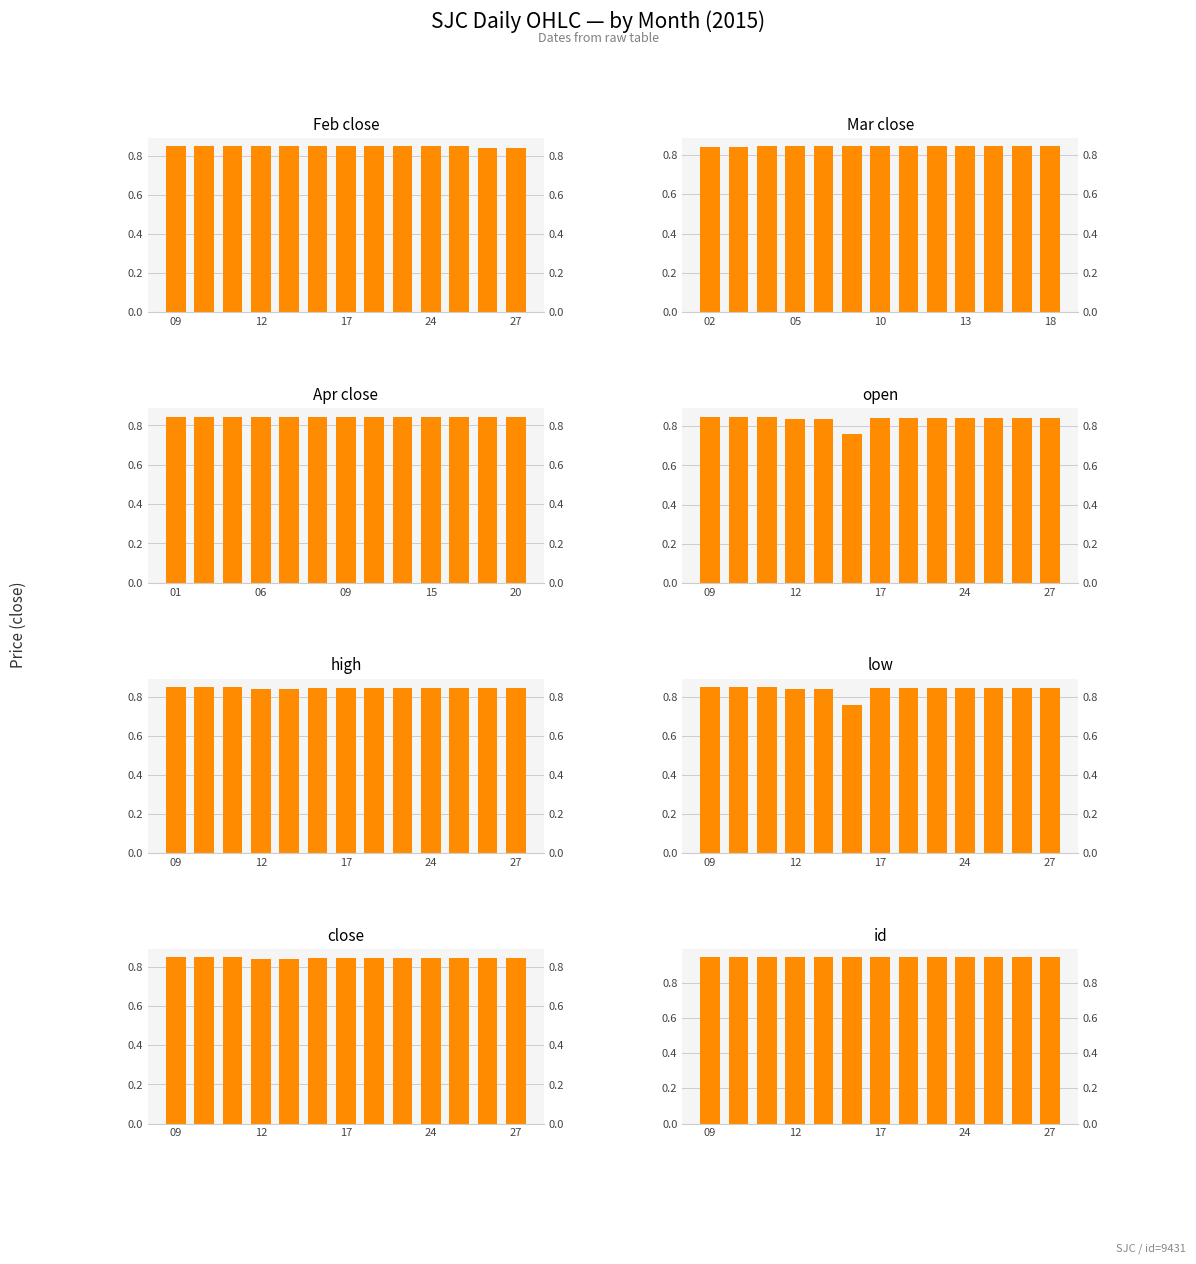

Does the chart contain stacked bars?

No